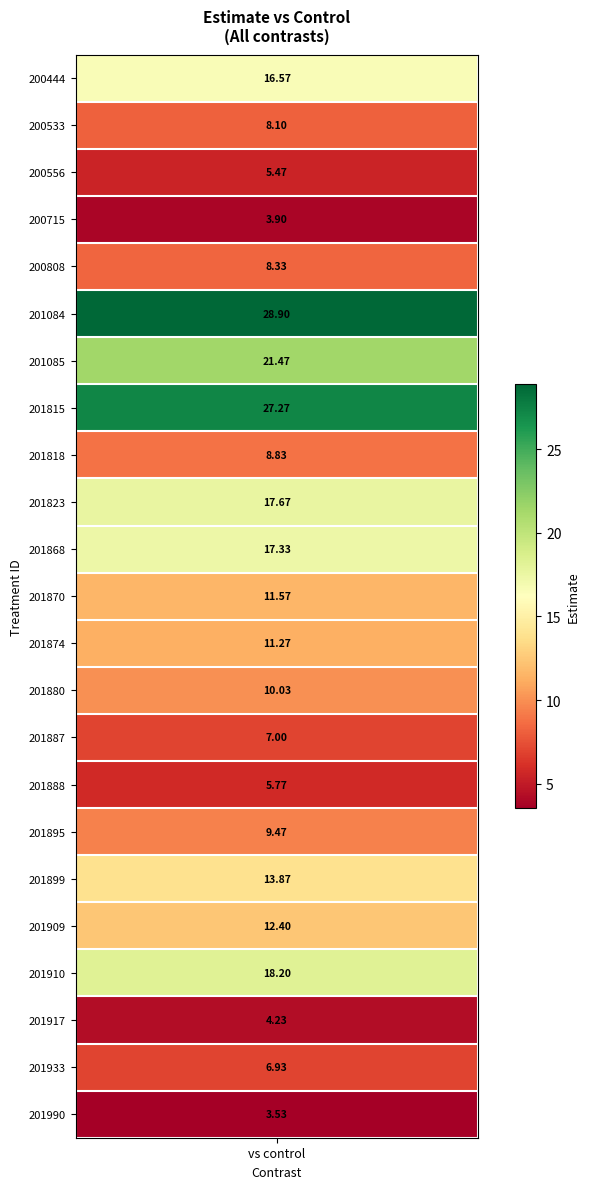

What is the difference between the values at 201917 and 201887?

2.8